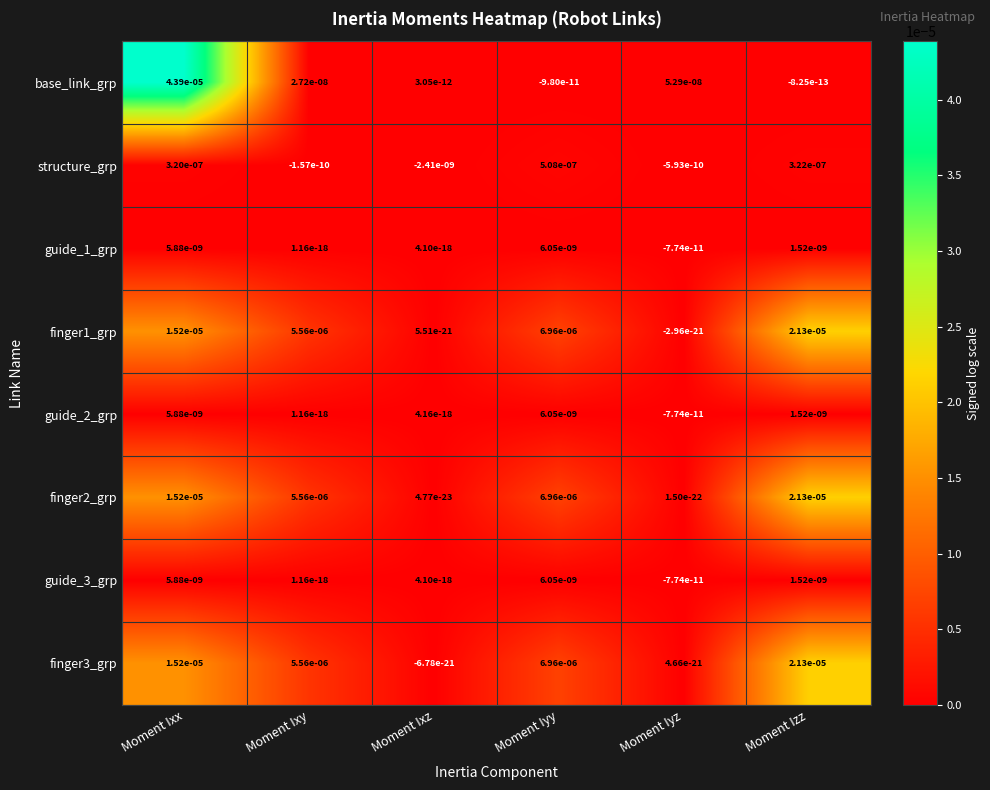

Is the value of finger3_grp at Moment Iyy greater than the value of guide_3_grp at Moment Iyy?

Yes